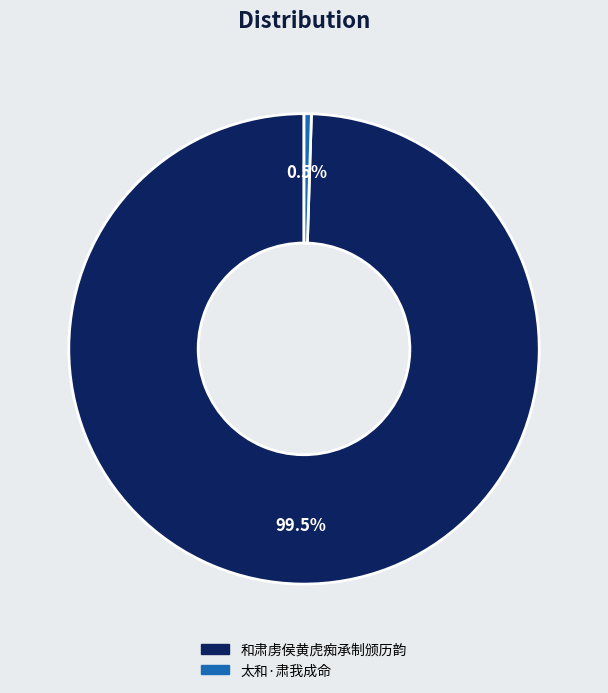

Is it true that 和肃虏侯黄虎痴承制颁历韵 is 89% of the pie?

False